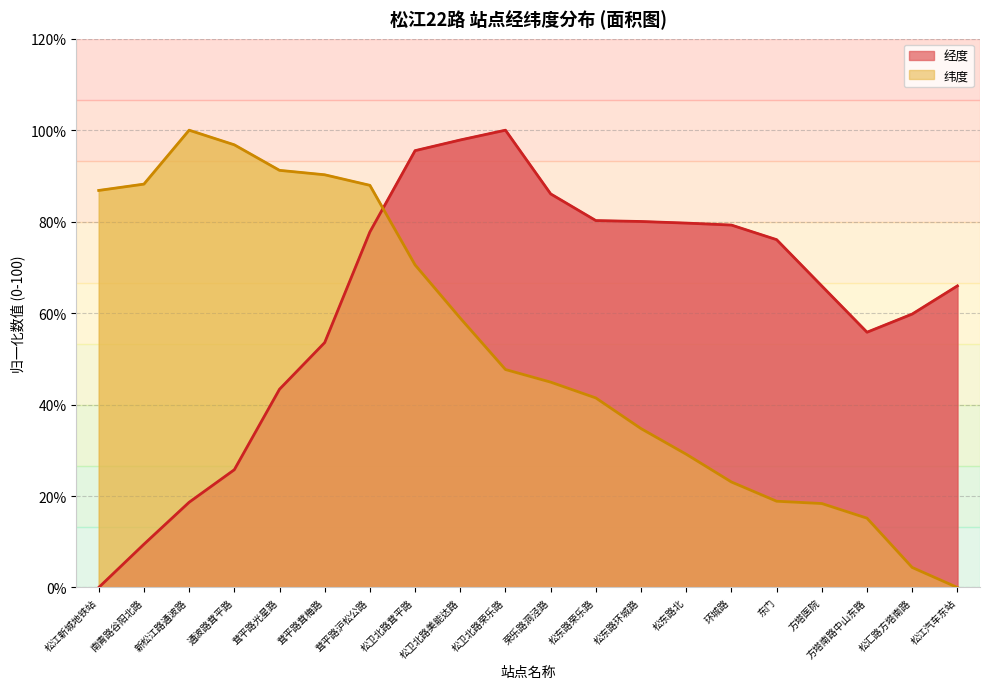

At which category is the sum across all series the highest?

松卫北路茸平路